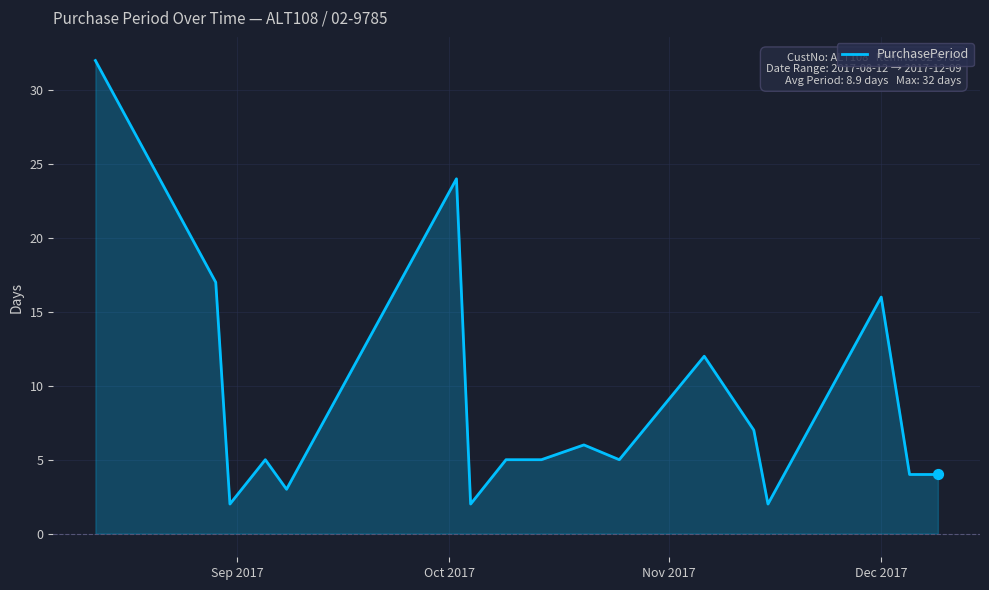

What is the greatest value displayed?

32